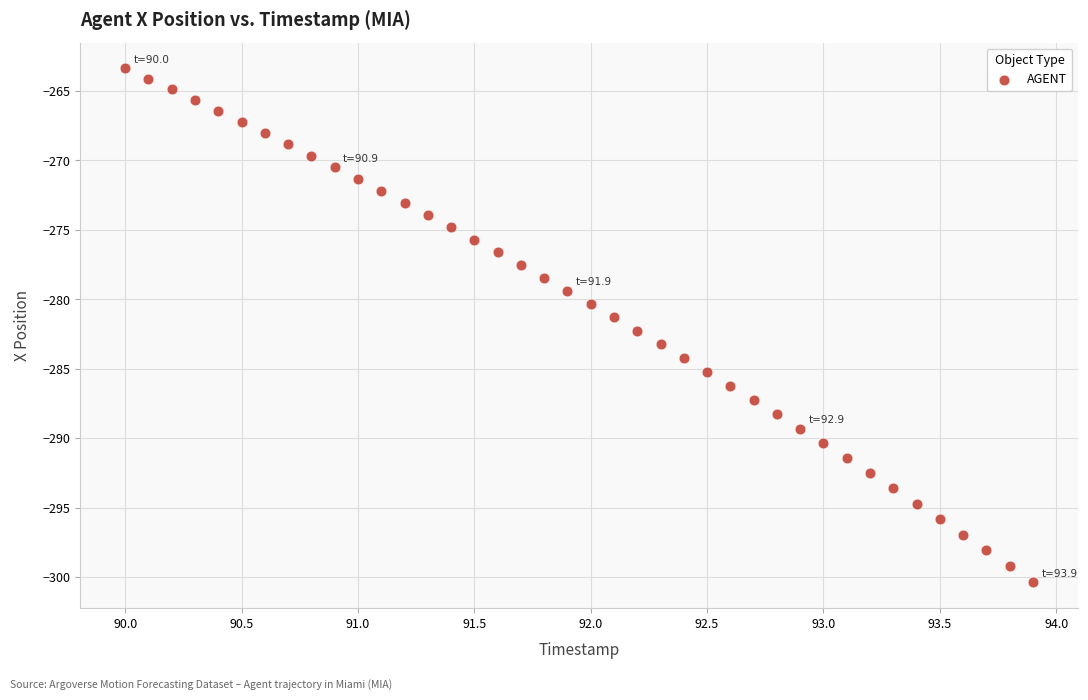

What is the range of Y values (max minus min)?

37.0